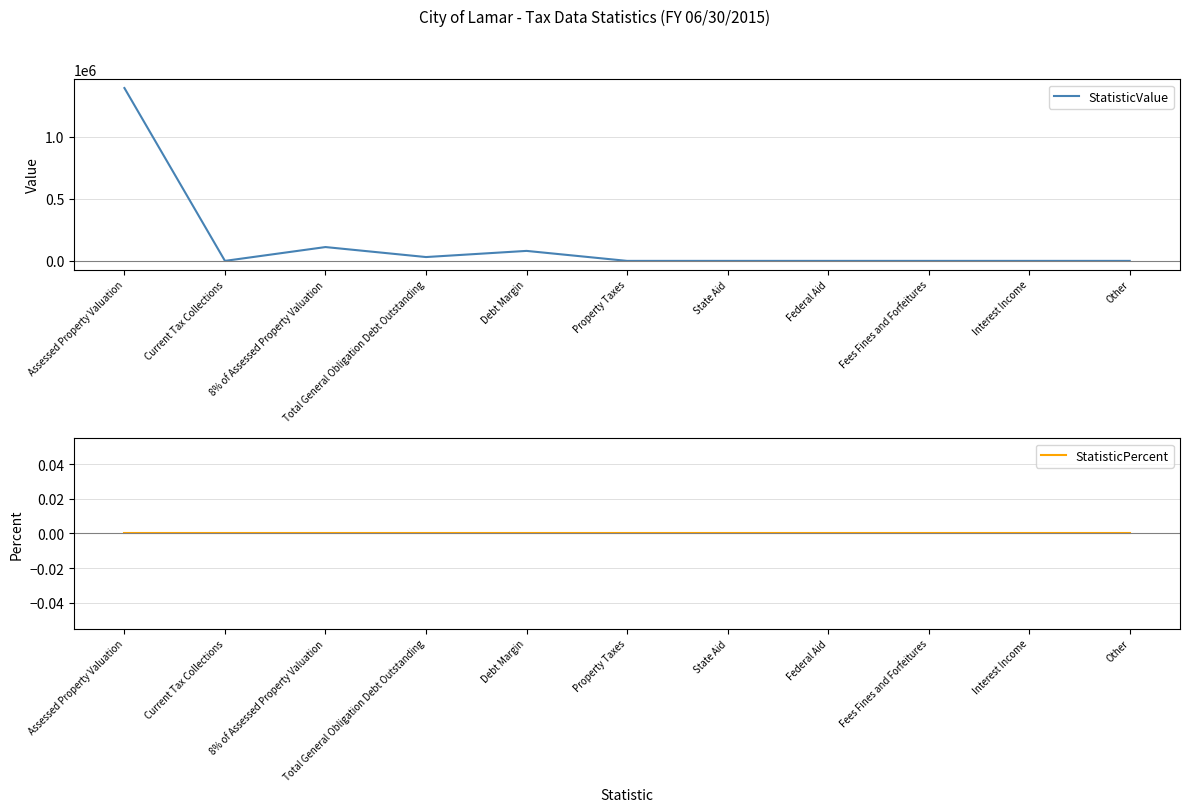

True or false: StatisticValue and StatisticPercent intersect in this chart.

False